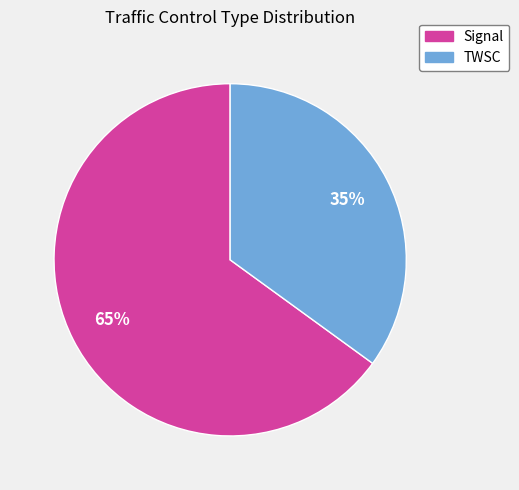

To the nearest percent, what is the average slice percentage?

50%